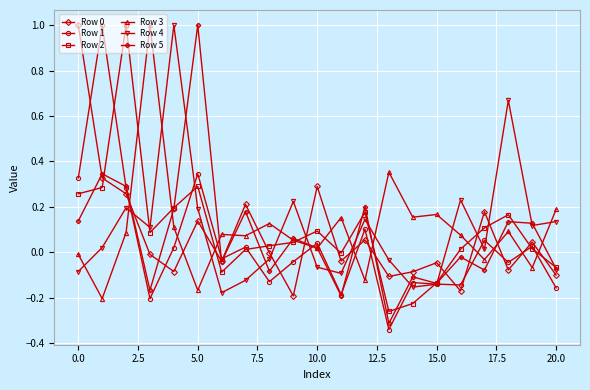

What is the maximum value for Row 4?

1.0